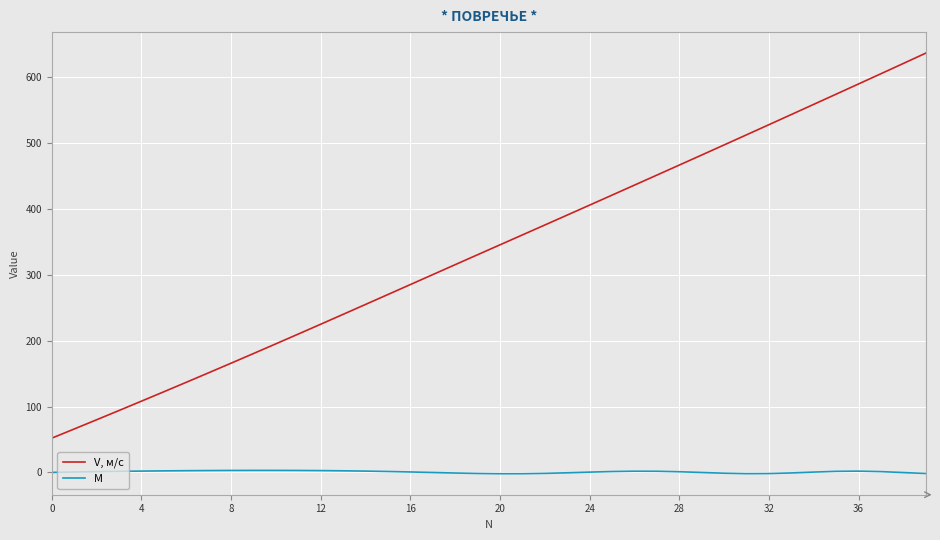

Which series has the widest spread of values?

V, м/с